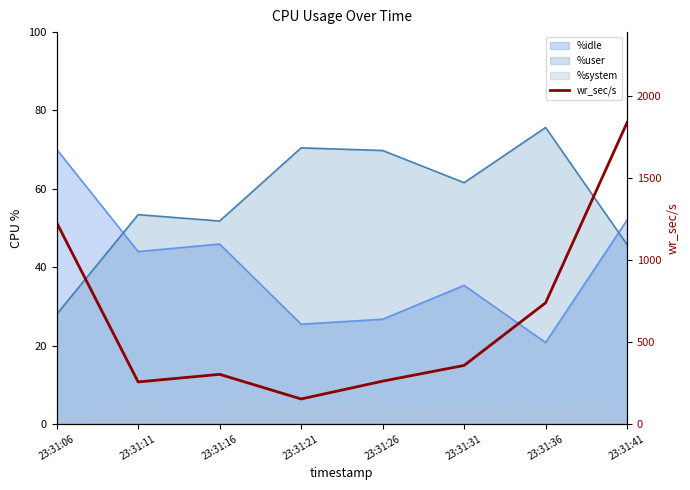

How many lines are shown in the chart?

1